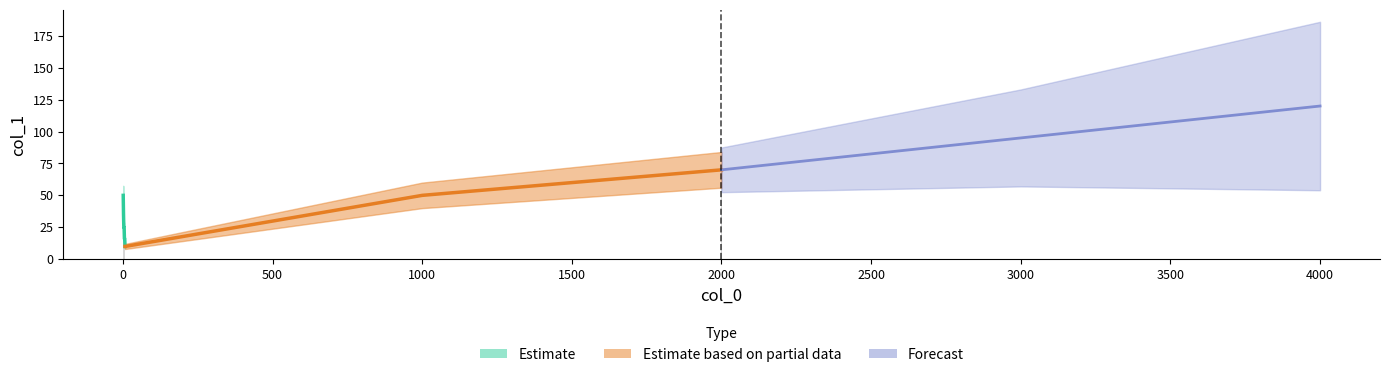

What is the difference between the maximum and minimum values?

110